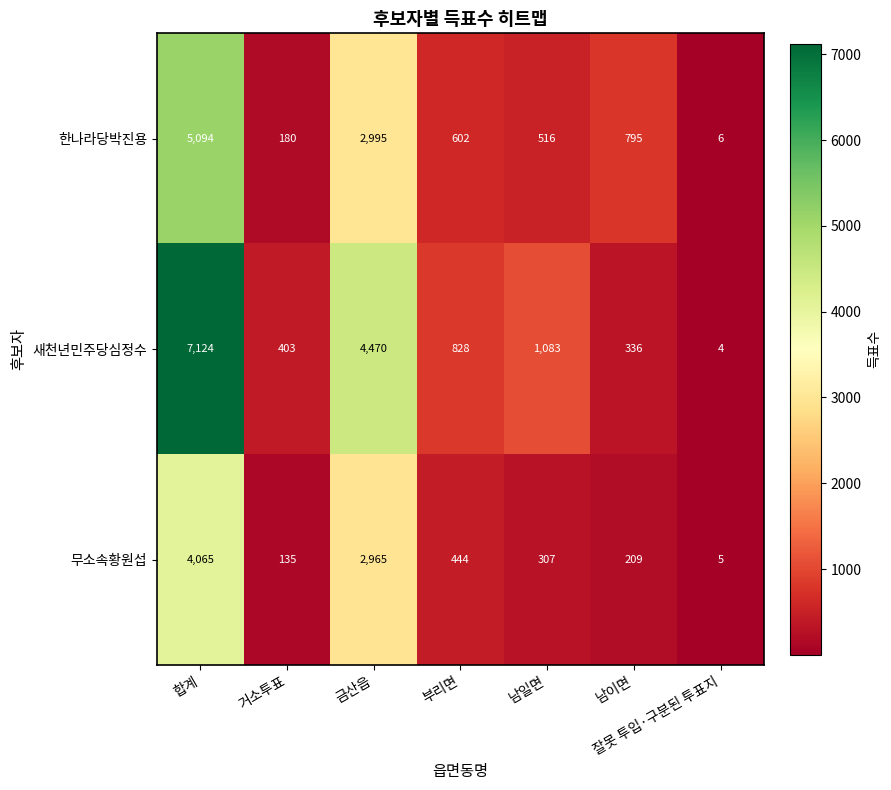

Which category has the lowest value across all series?

잘못 투입·구분된 투표지